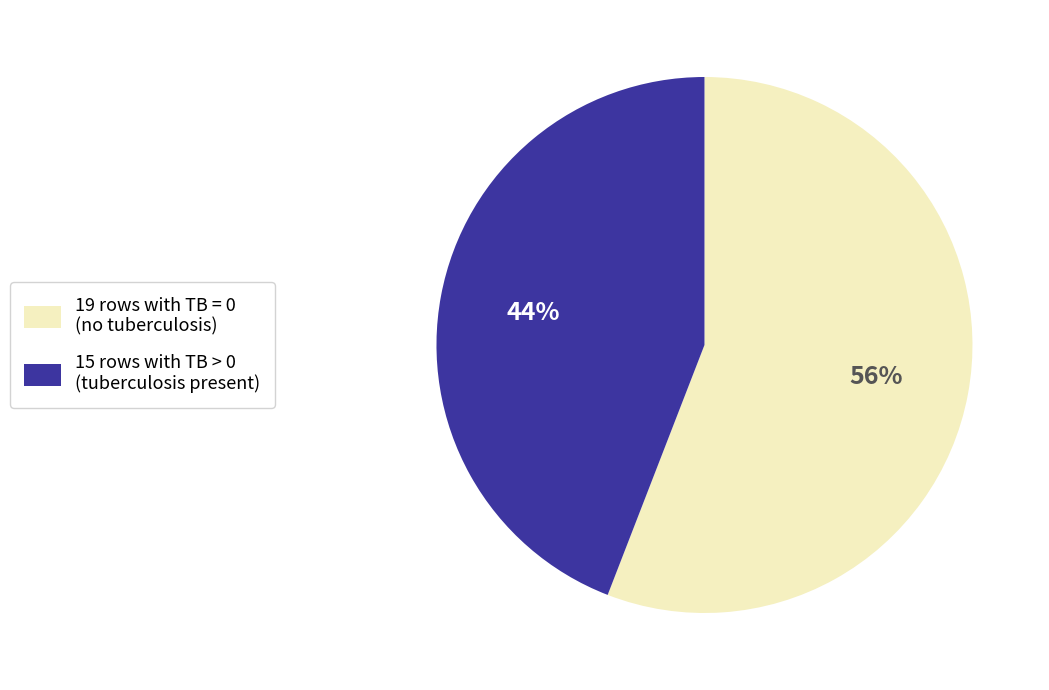

Which category accounts for the majority?

19 rows with TB = 0 (no tuberculosis)